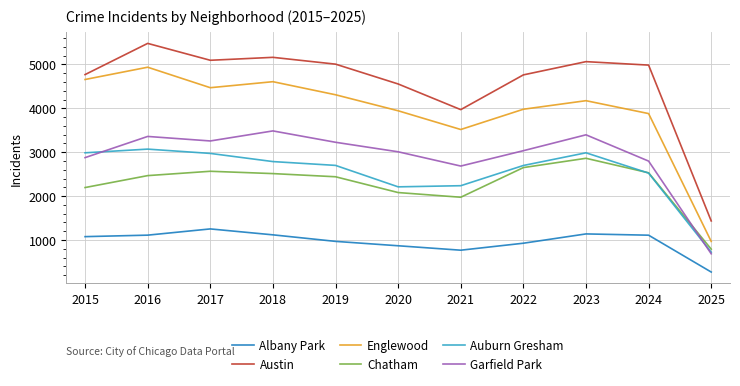

Does the chart display data point markers on the line(s)?

No